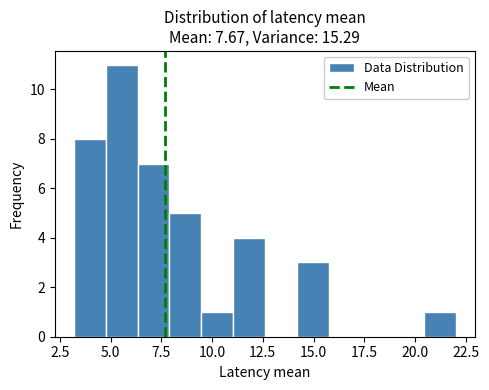

Read against the x-axis, roughly where is the centre of the tallest bar?

5.5